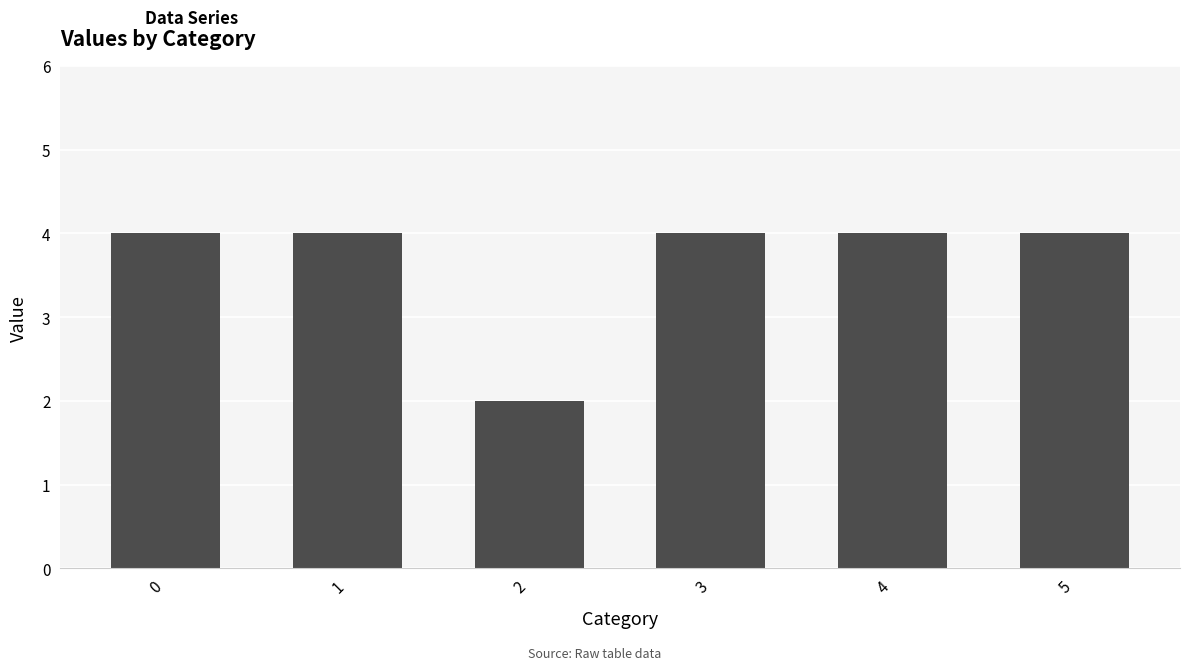

What is the minimum value shown in the chart?

2